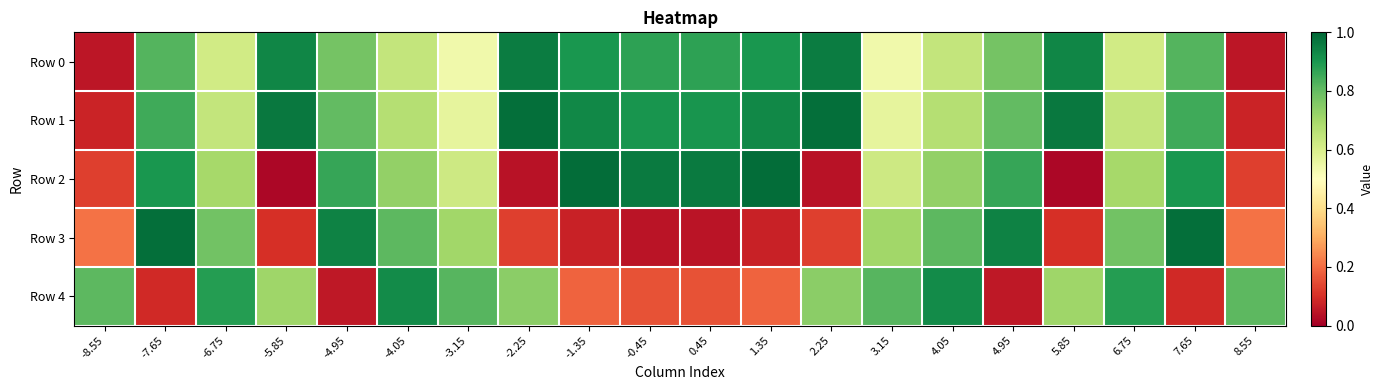

Which category has the highest value across all series?

-1.35